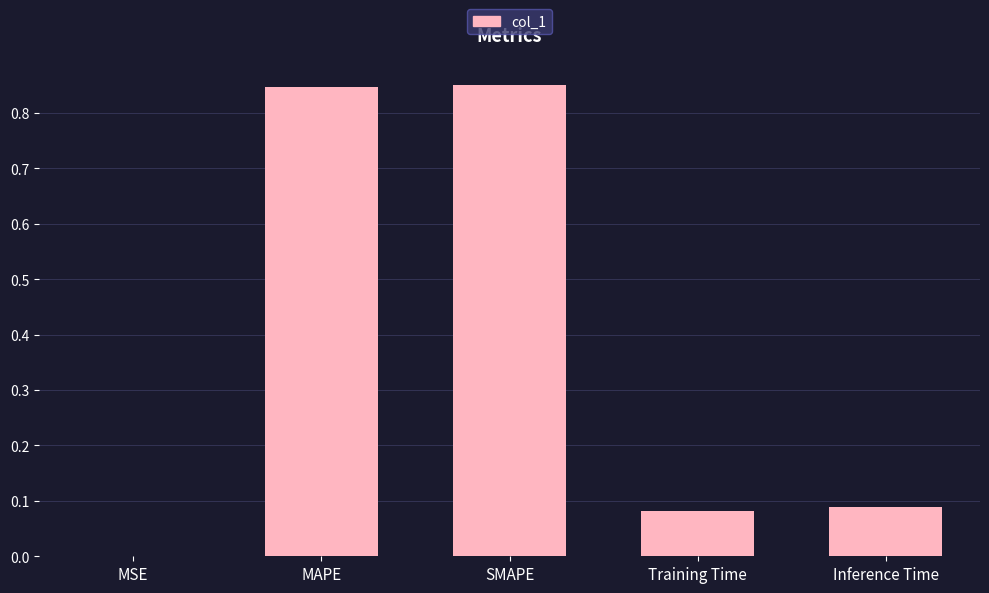

The chart shows a value of 1.3 at SMAPE. True or false?

False